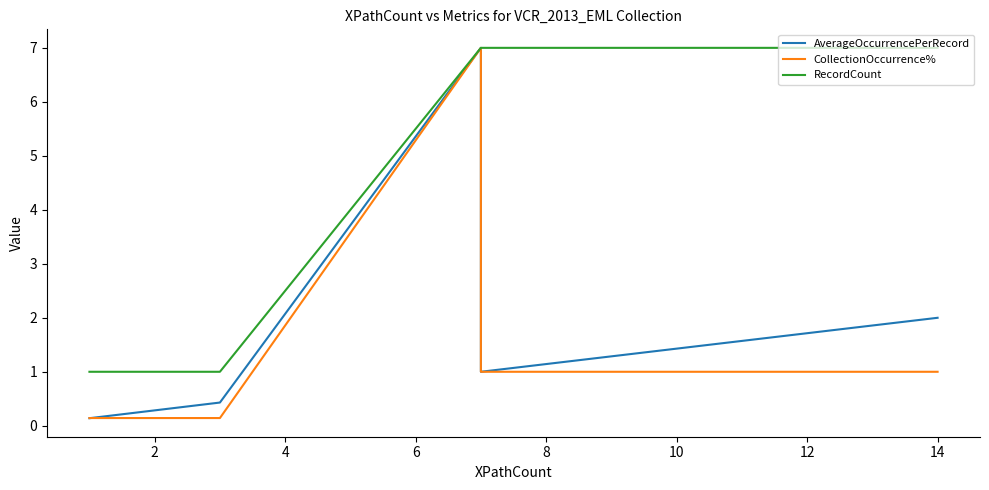

Reading right to left, list all the values displayed in this chart.

AverageOccurrencePerRecord: 2.0	2.0	2.0	1.0	1.0	1.0	1.0	1.0	1.0	1.0	1.0	1.0	1.0	1.0	7.0	0.4	0.1	0.1
CollectionOccurrence%: 1.0	1.0	1.0	1.0	1.0	1.0	1.0	1.0	1.0	1.0	1.0	1.0	1.0	1.0	7.0	0.1	0.1	0.1
RecordCount: 7.0	7.0	7.0	7.0	7.0	7.0	7.0	7.0	7.0	7.0	7.0	7.0	7.0	7.0	7.0	1.0	1.0	1.0